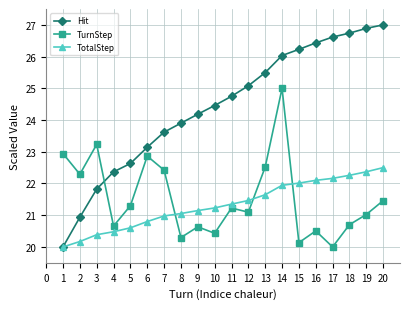

Does the chart display data point markers on the line(s)?

Yes